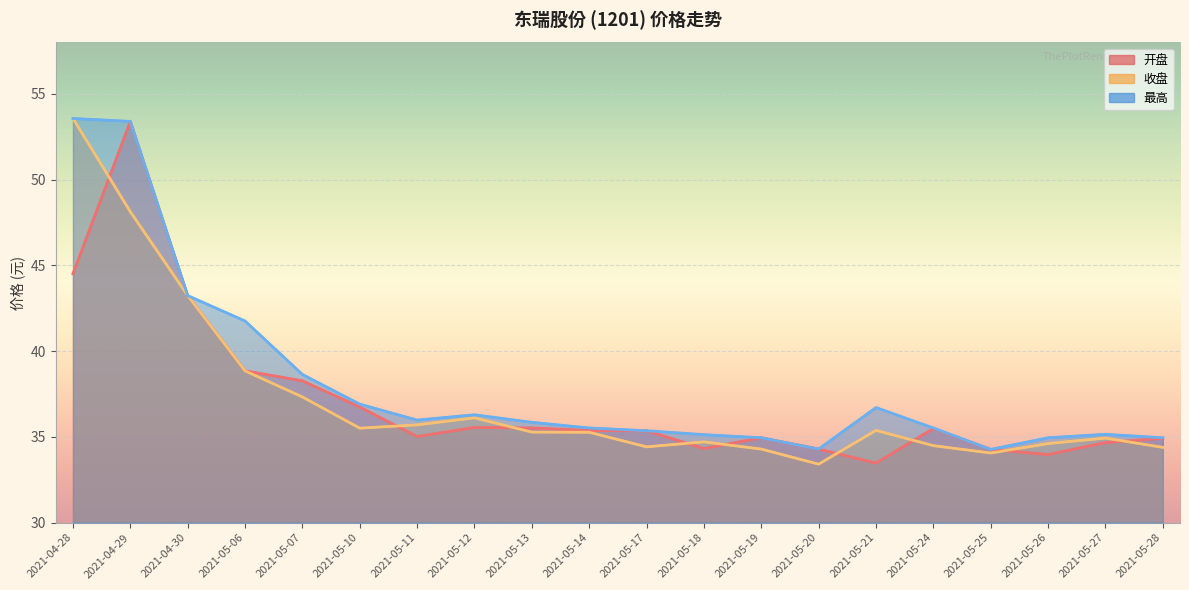

Rank the series by their maximum value, from lowest to highest.

开盘, 收盘, 最高